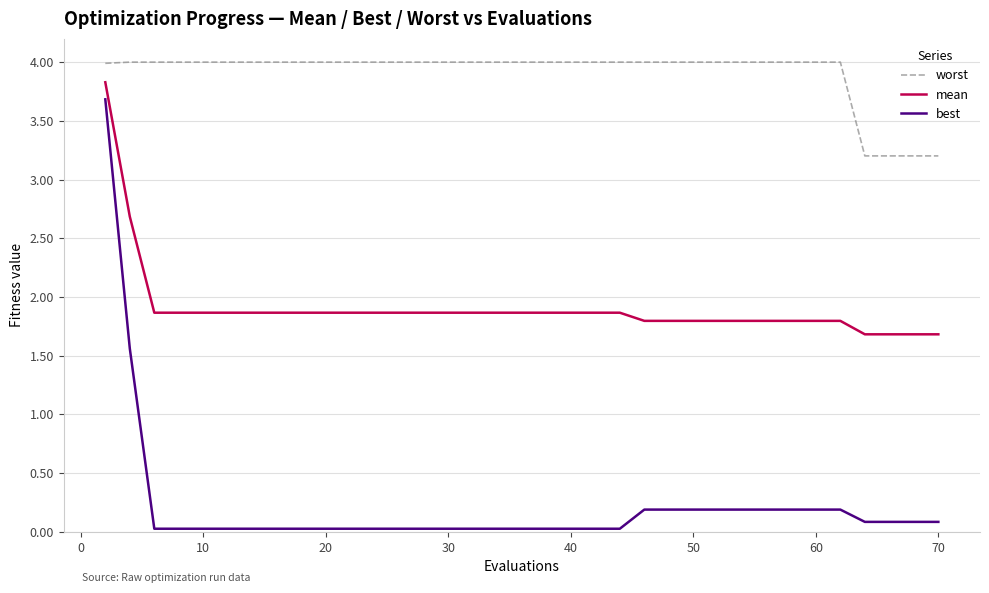

Which series has the largest range (max minus min)?

best